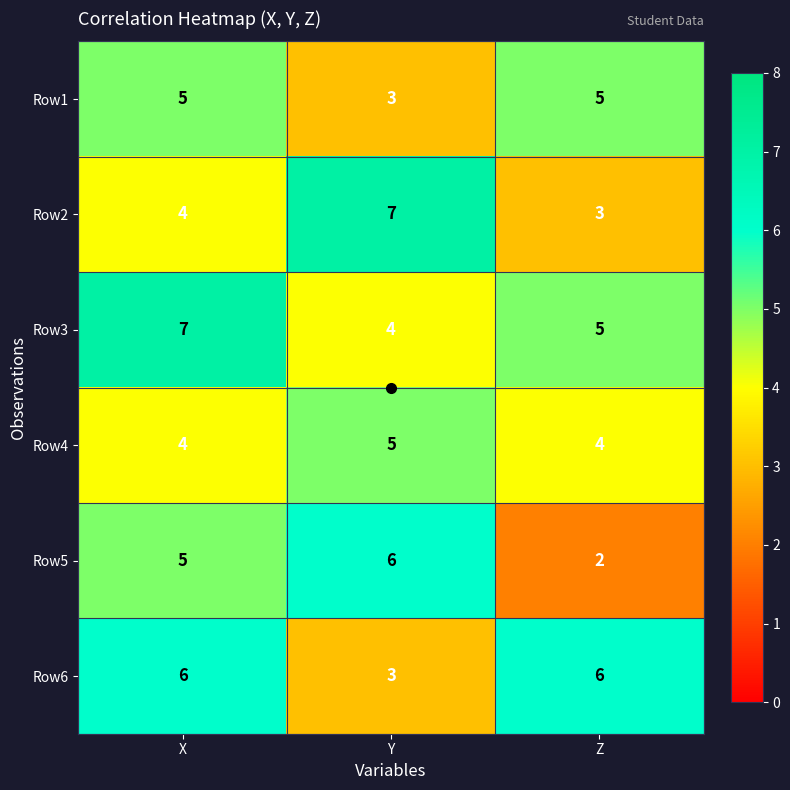

What is the approximate value of Row5 at X?

5